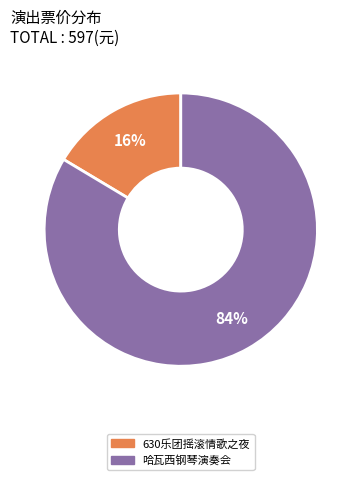

True or false: 630乐团摇滚情歌之夜 accounts for 16% of the total.

True